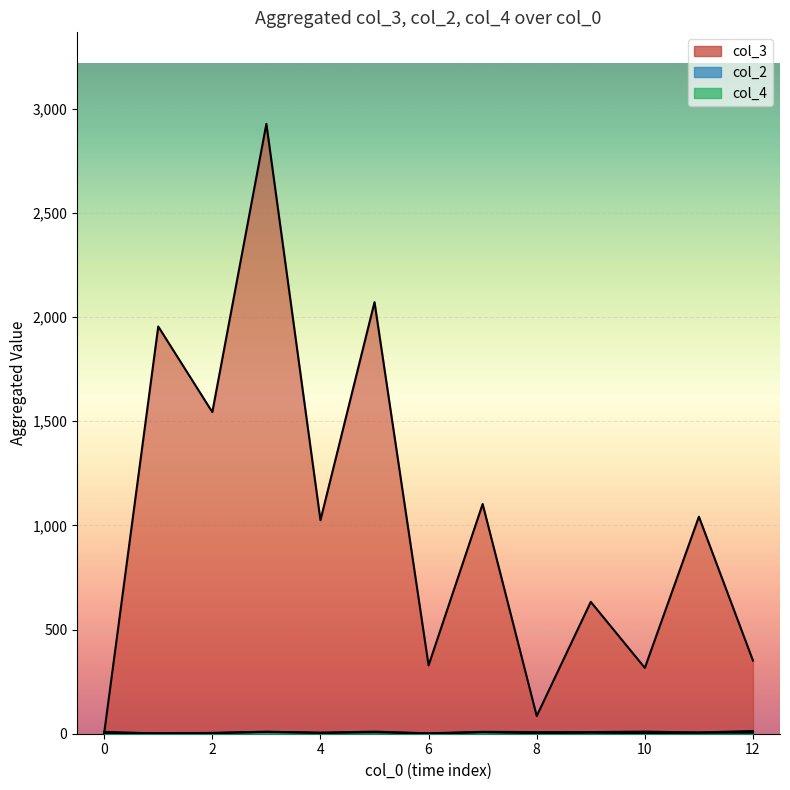

What is the approximate value of col_2 at 12?

2